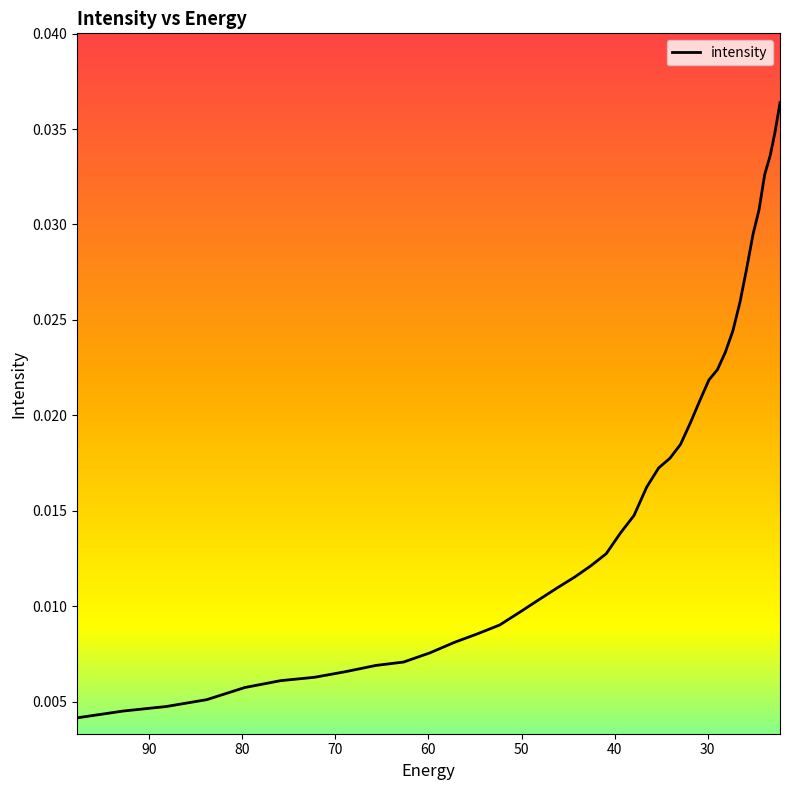

What is the sum of all values?

0.6